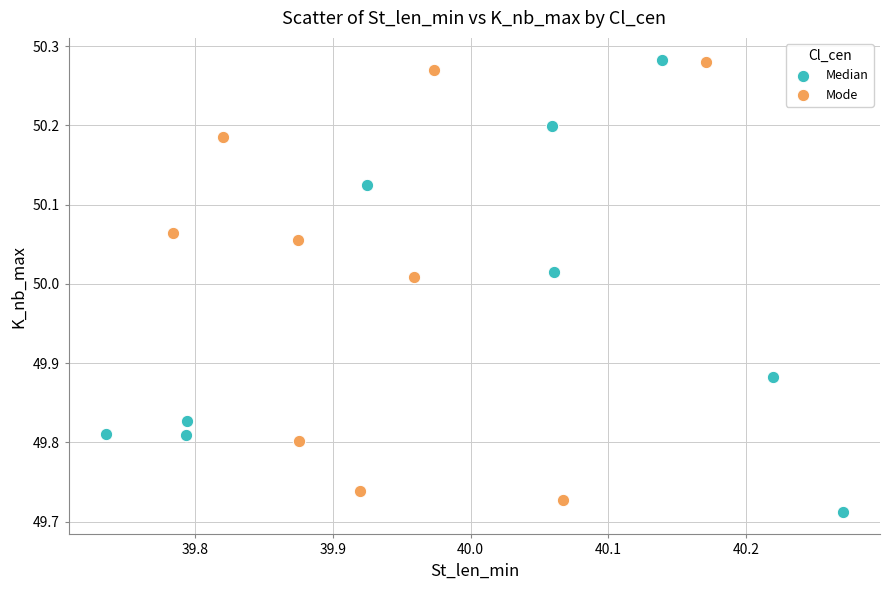

What are all the series names shown in the legend?

Median, Mode